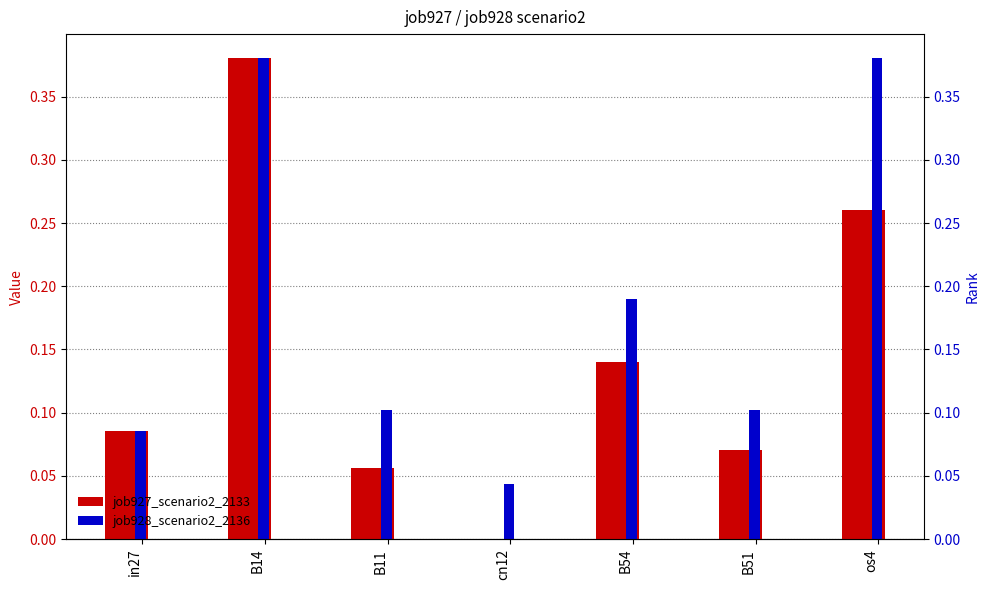

At which category is the sum across all series the highest?

B14